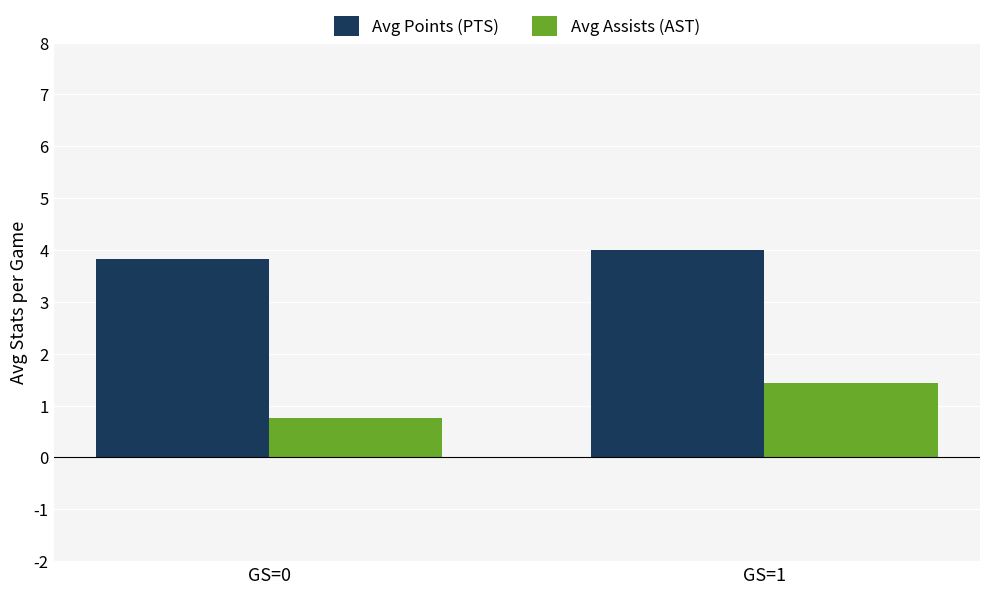

Are the bars grouped side by side (vs. stacked)?

Yes